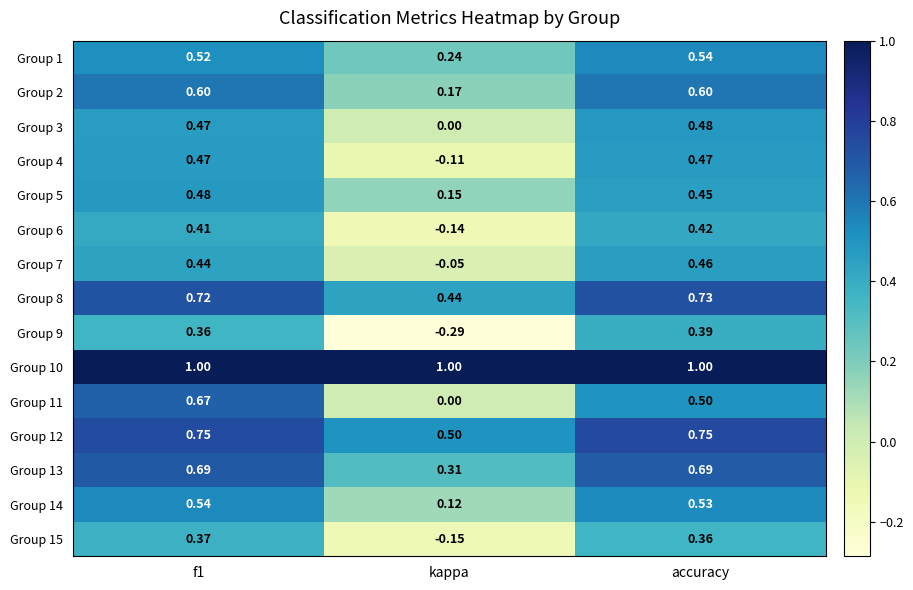

Where is Group 5 nearest to the value 0?

kappa